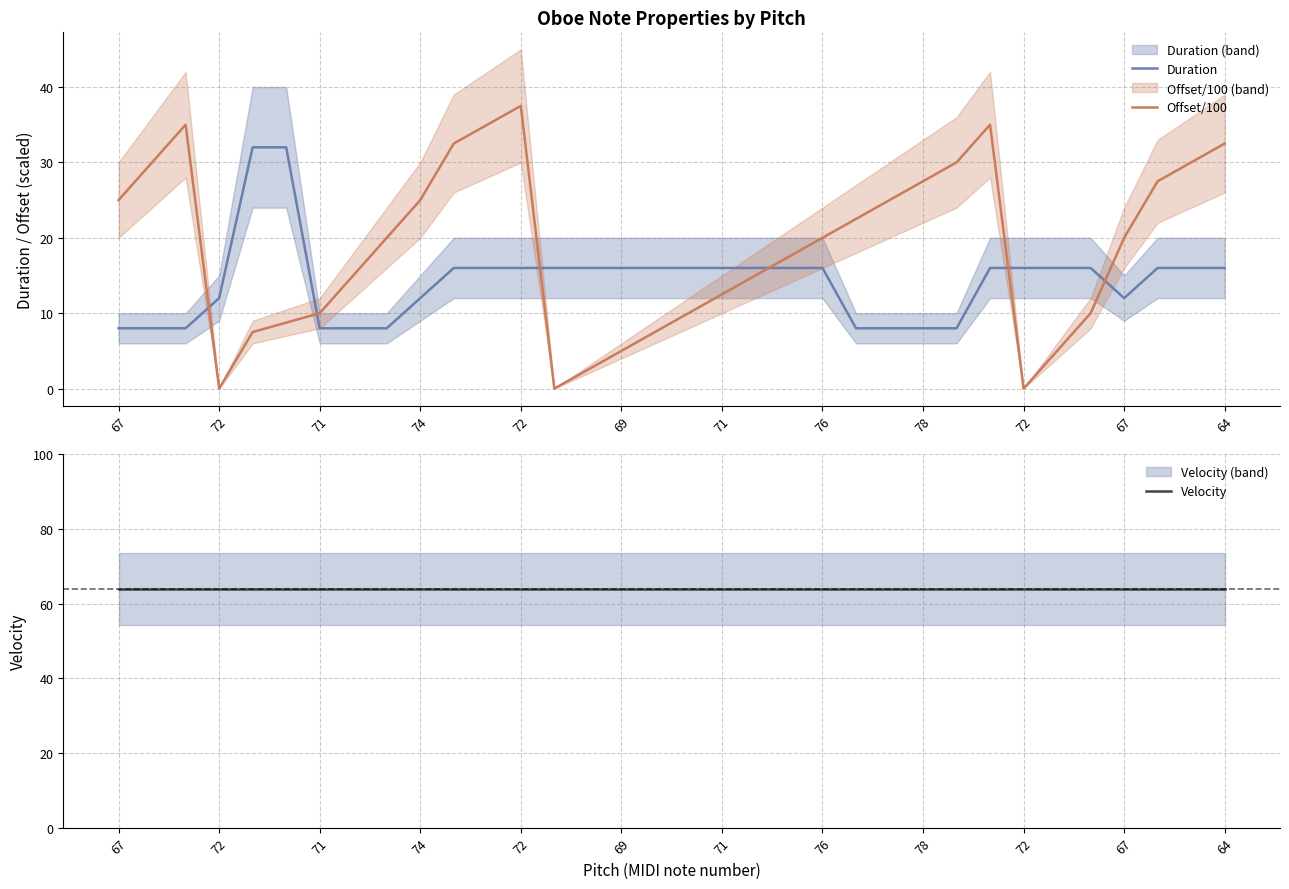

Is it true that Duration equals 5.7 at 69?

False